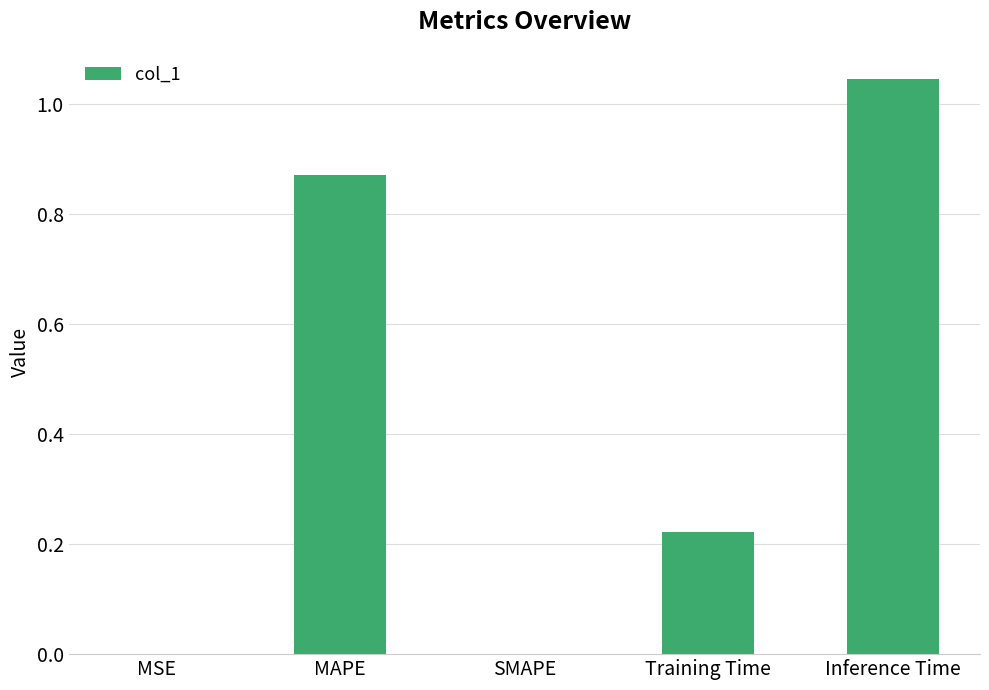

Is it true that the value at Training Time is 0.4?

False